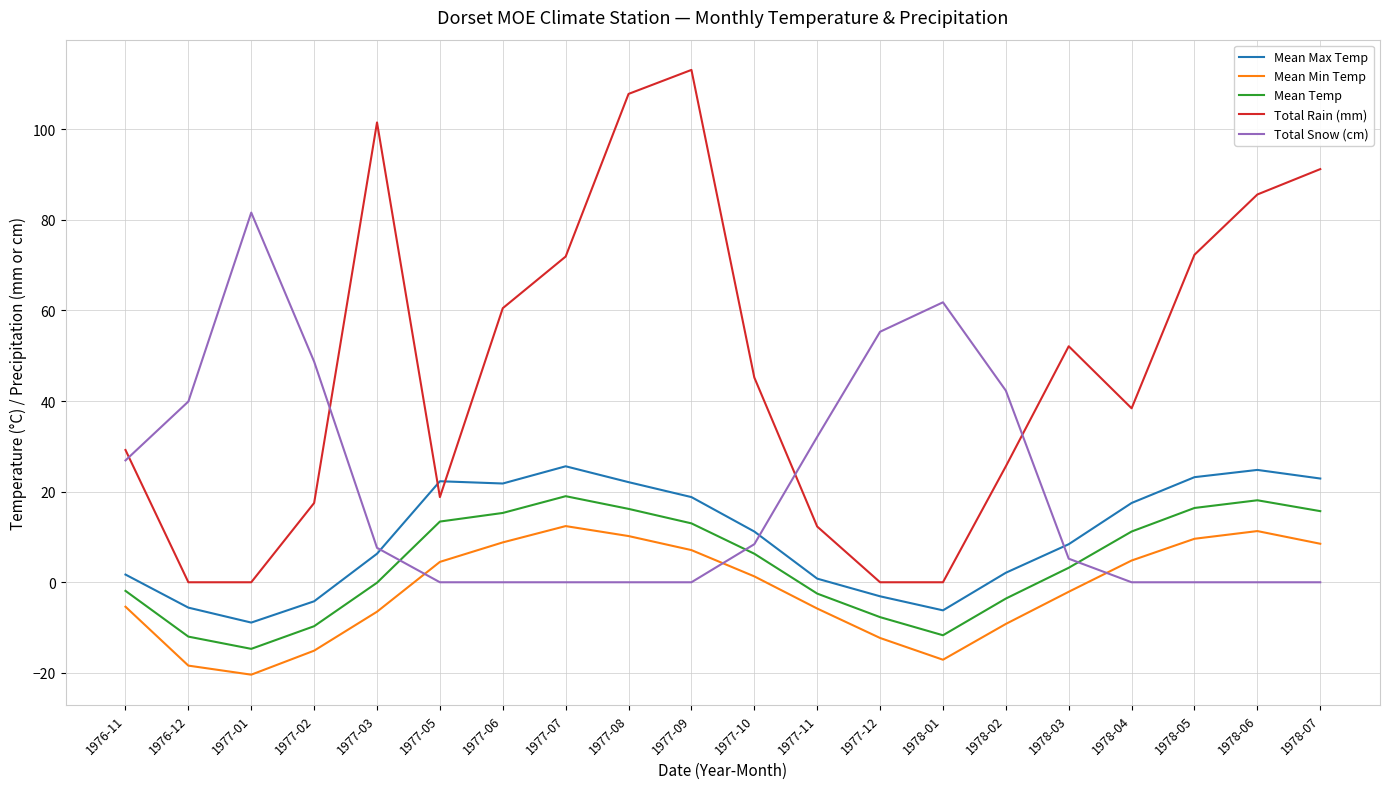

The Total Snow (cm) series shows 24.7 at 1977-09. True or false?

False